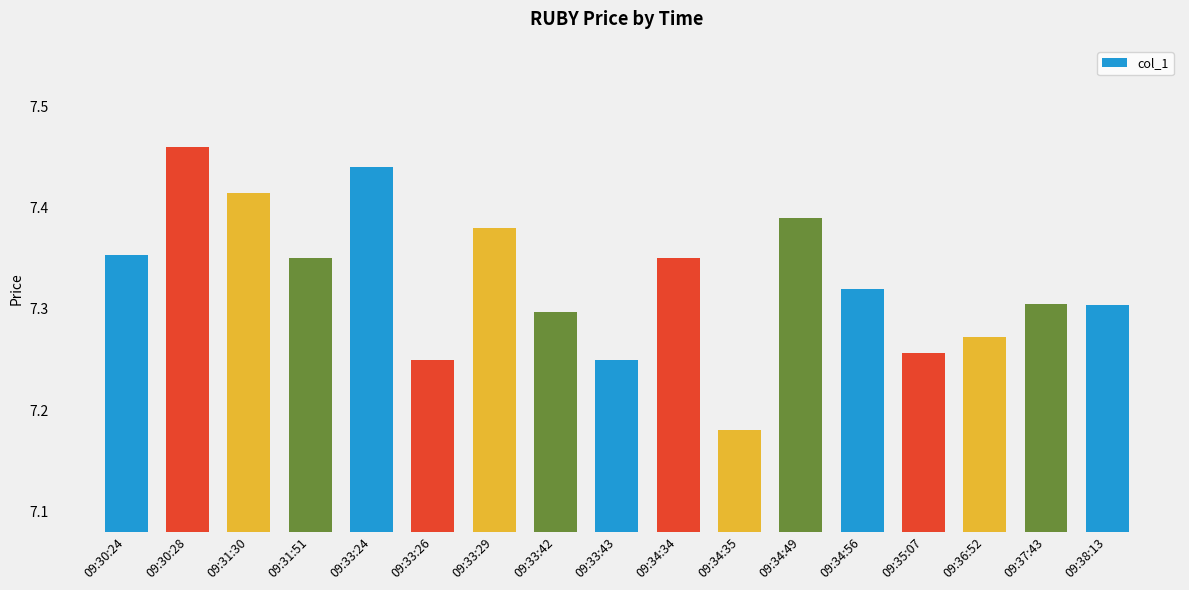

What is the ratio of the value at 09:35:07 to the value at 09:38:13?

1.0